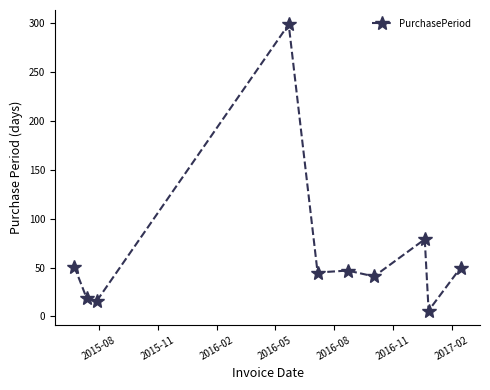

True or false: there are more than 0 points higher than both neighbors.

True